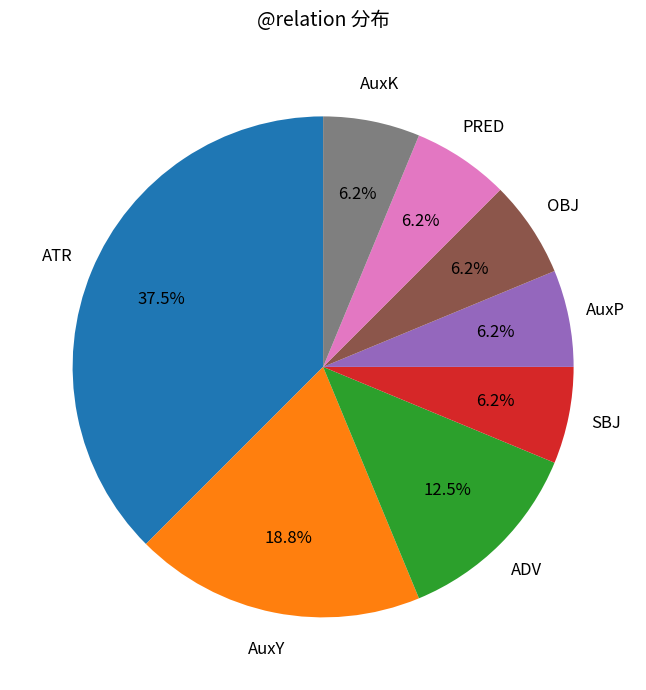

Does any single category account for the majority?

No